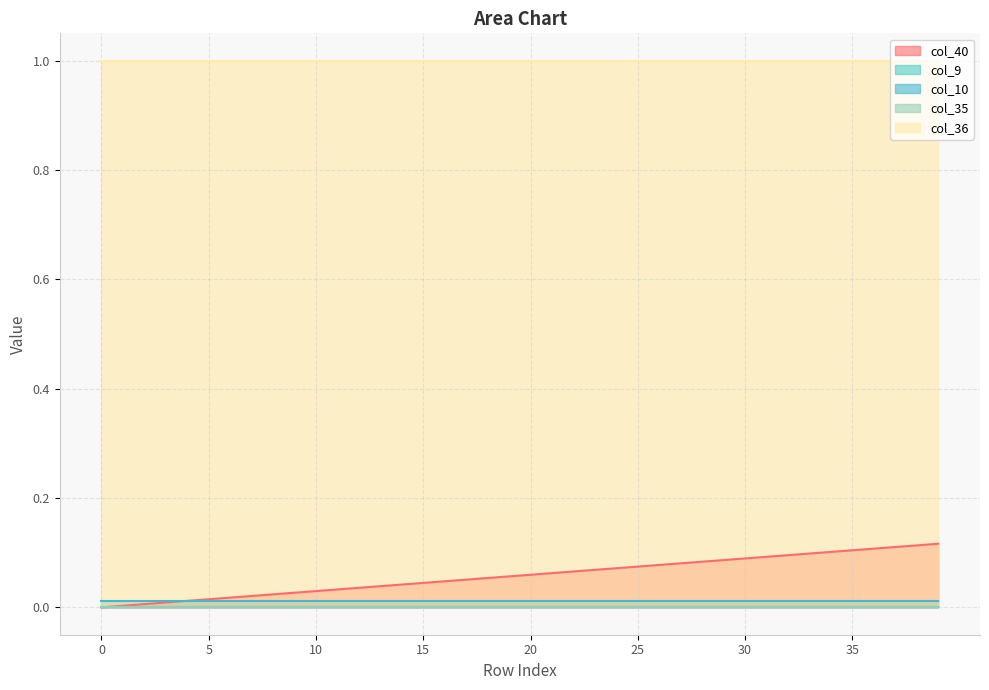

What is the value of the col_36 point at the 8th from the left?

1.0